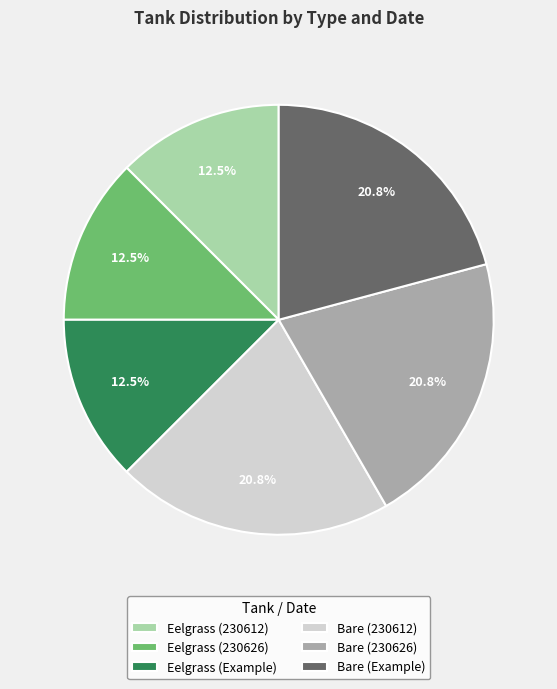

How much of the chart is everything except Bare (230612)?

79.2%